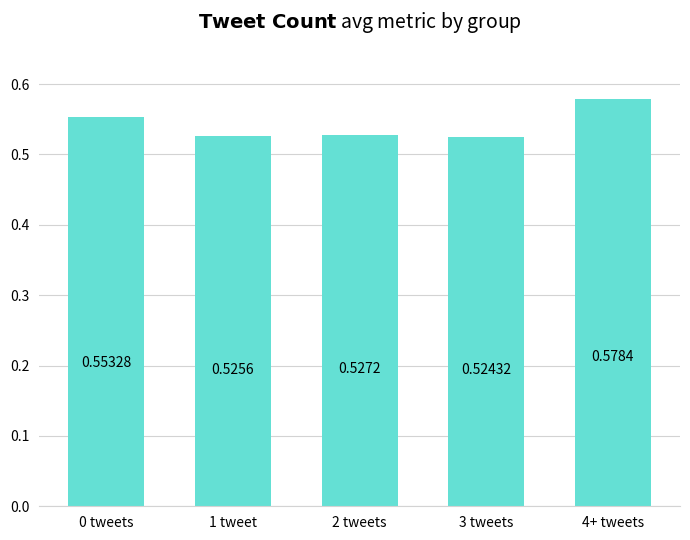

What position from the right is 4+ tweets?

1